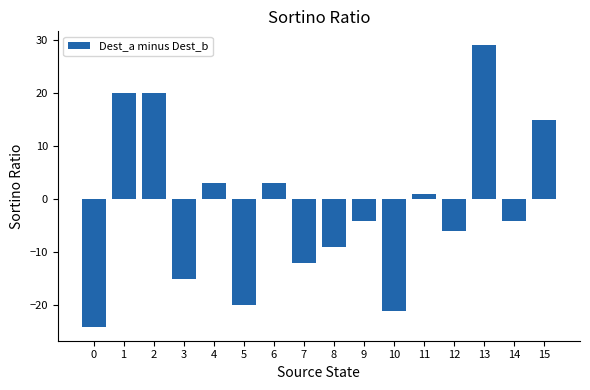

How many values are below zero?

9